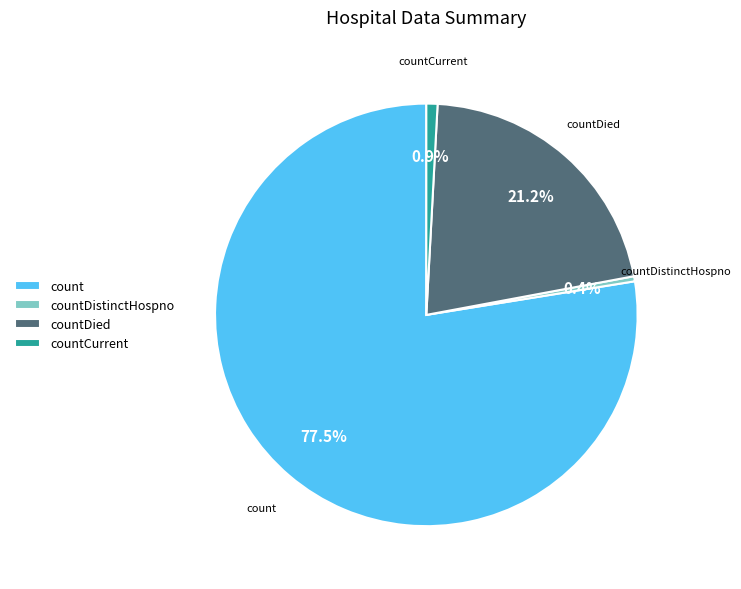

How many slices are in this pie chart?

4